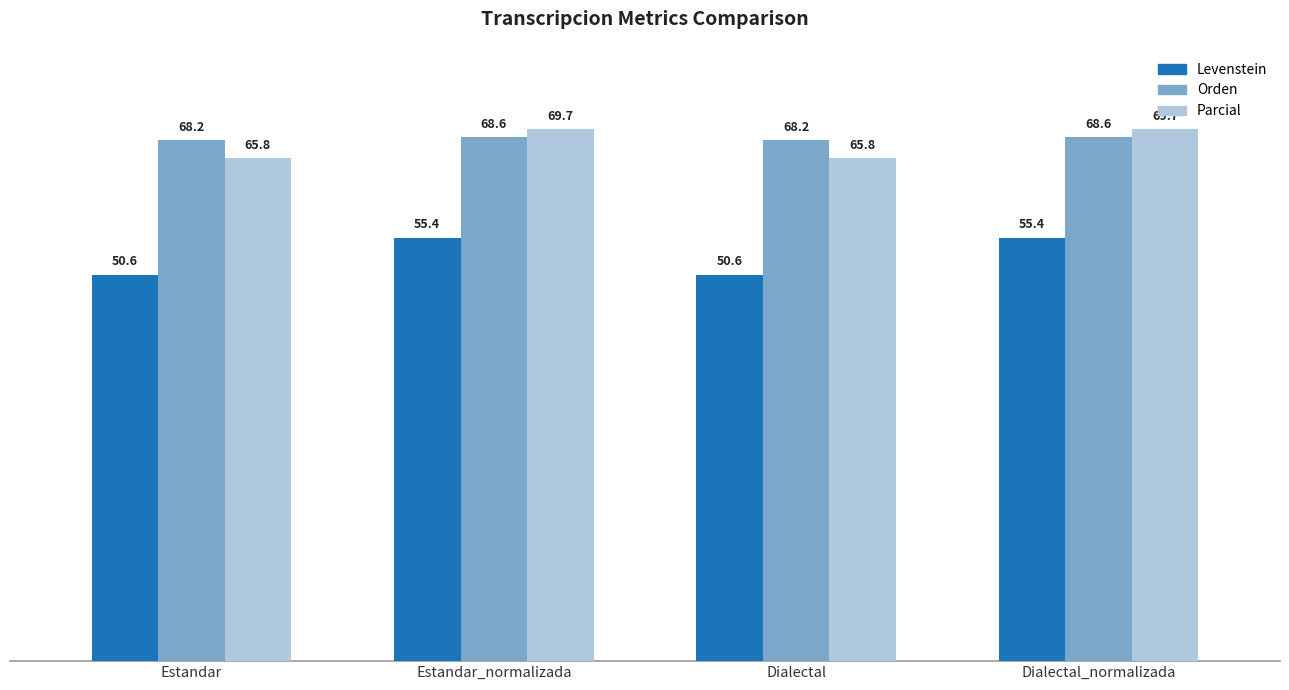

At Estandar_normalizada, list the series in order from smallest to largest.

Levenstein, Orden, Parcial